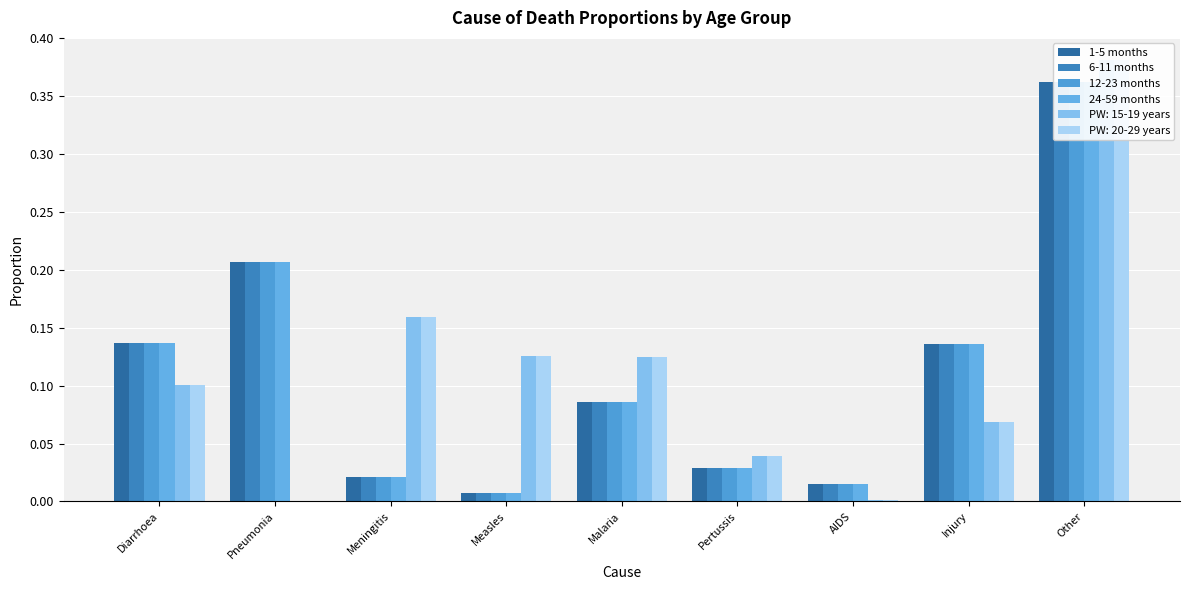

What is the difference between the 1-5 months values at Other and Meningitis?

0.3